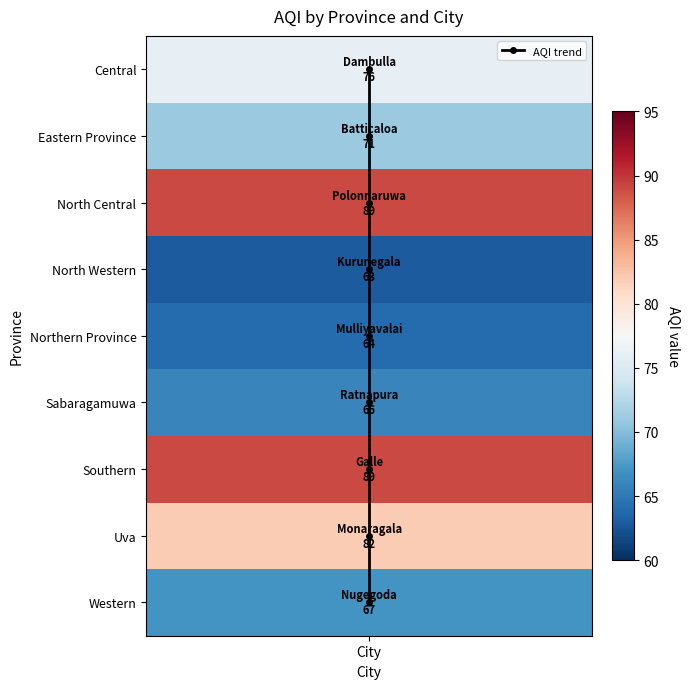

How many distinct data groups are displayed?

1